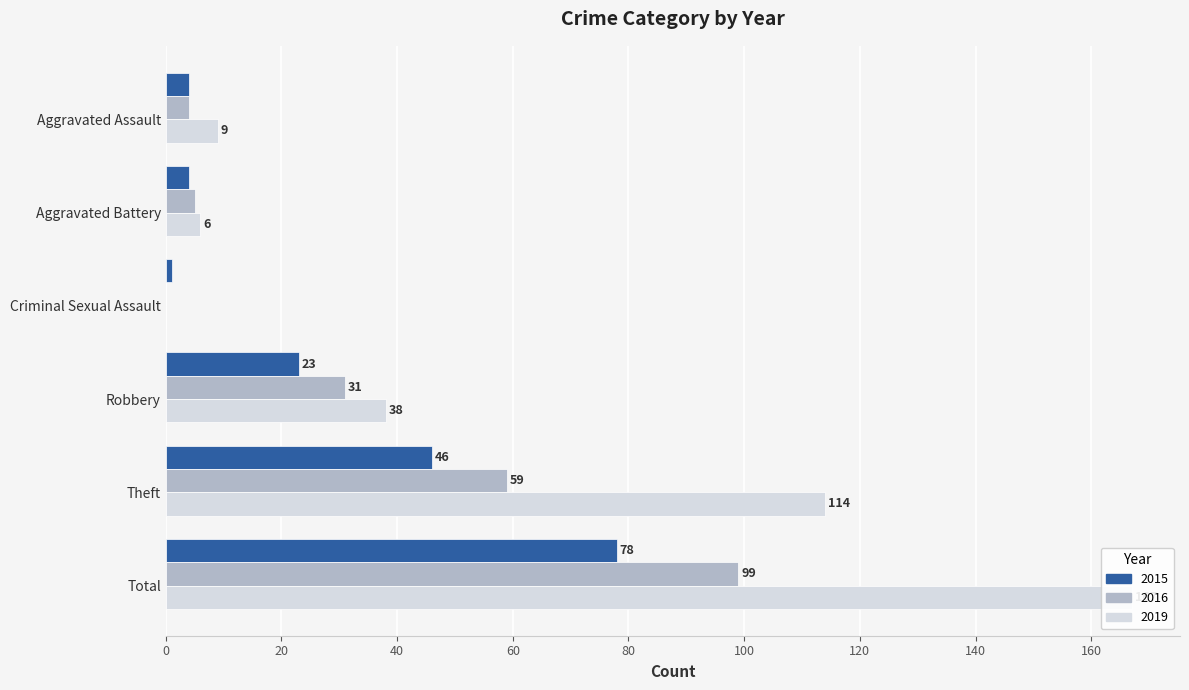

The 2016 series shows 0 at Criminal Sexual Assault. True or false?

True